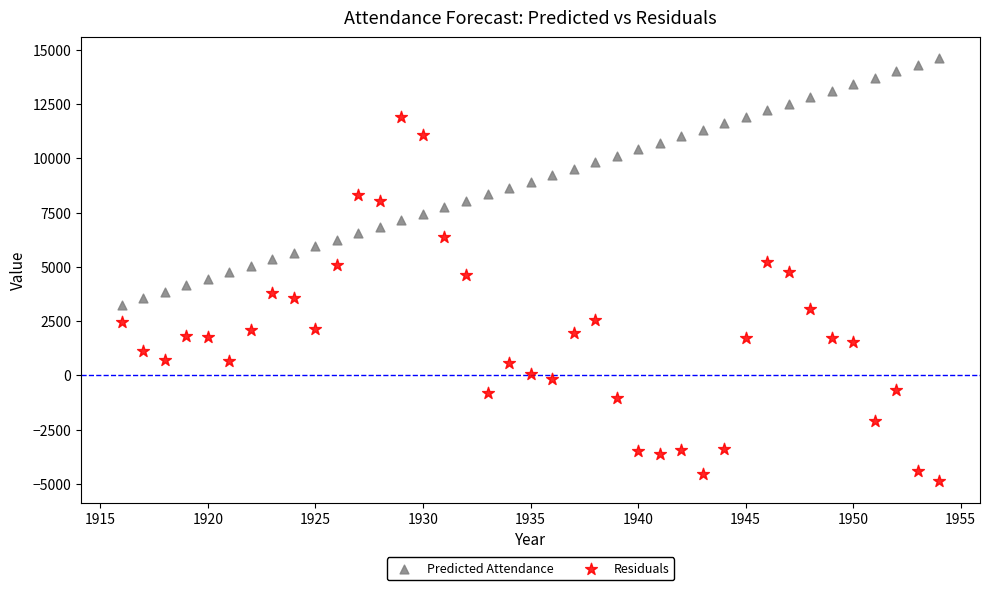

Which series reaches the minimum Y coordinate?

Residuals